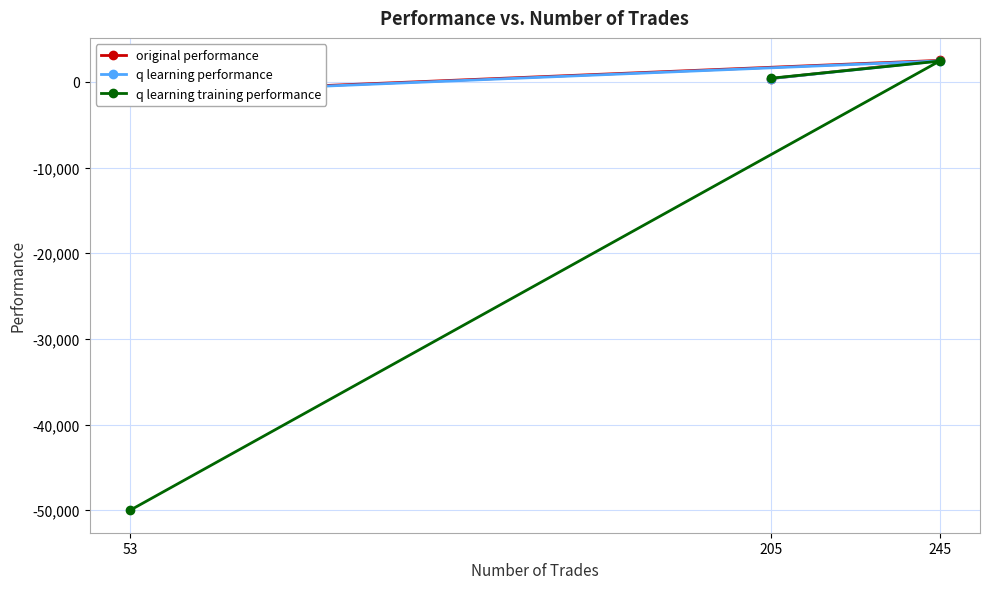

What is the average value of the q learning training performance series?

-15718.6